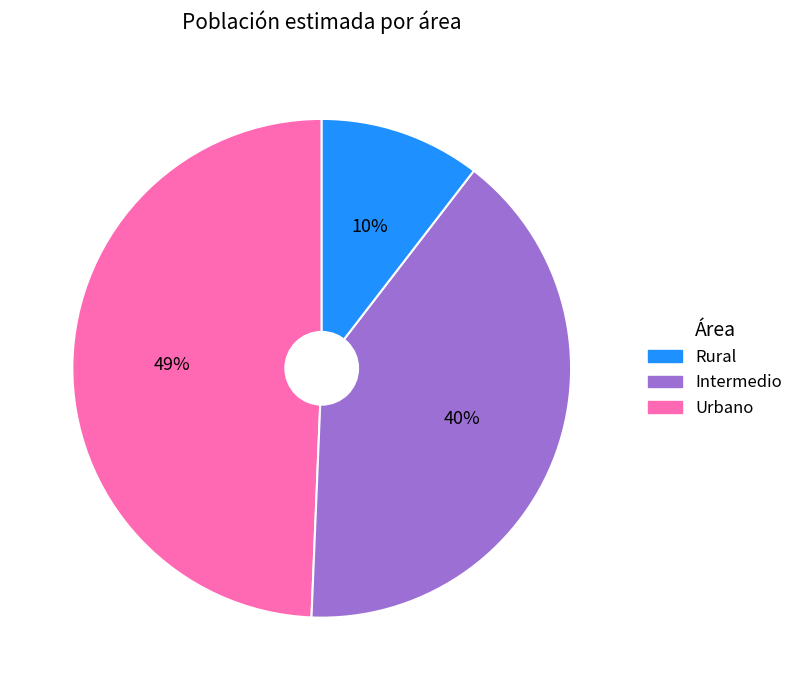

Does any single category account for the majority?

No